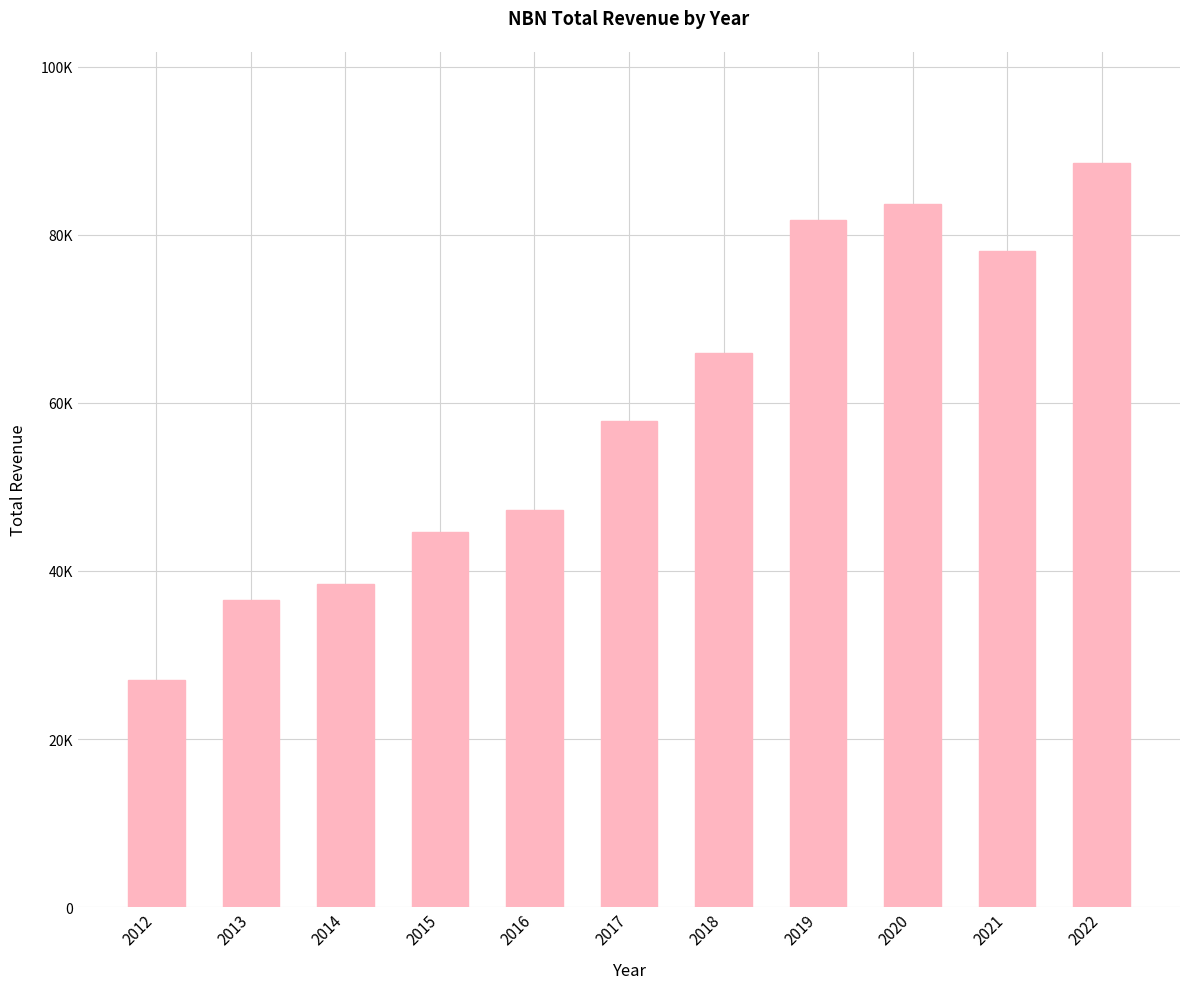

Are the bars horizontal?

No